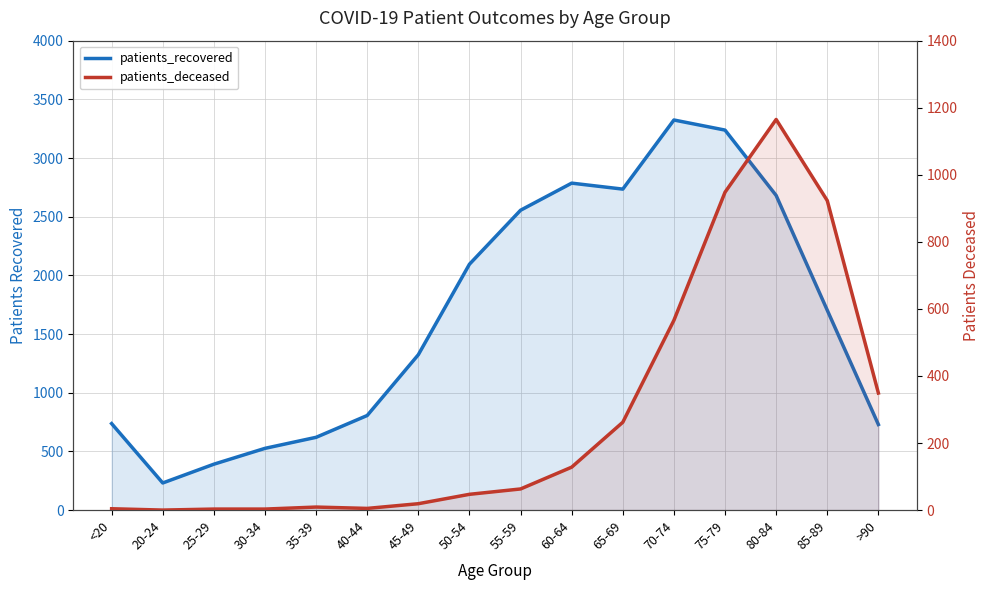

At 80-84, list the series in order from largest to smallest.

patients_recovered, patients_deceased